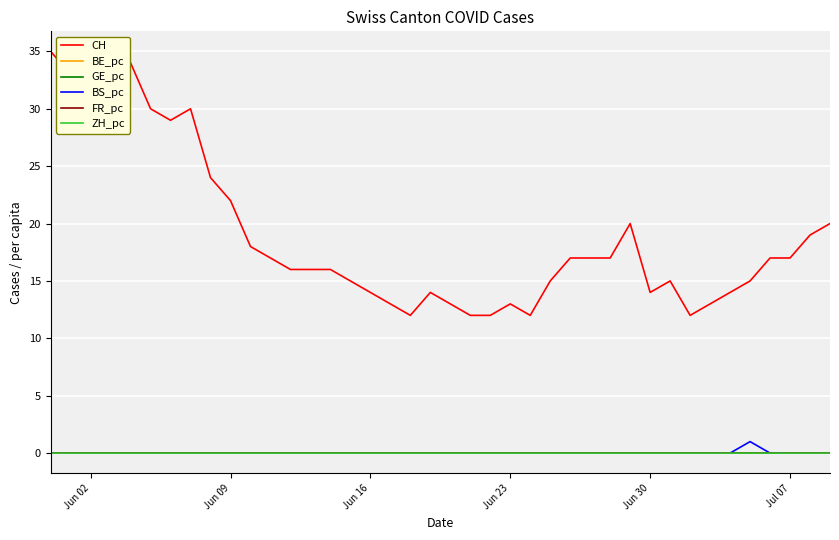

What is the minimum value for CH?

12.0